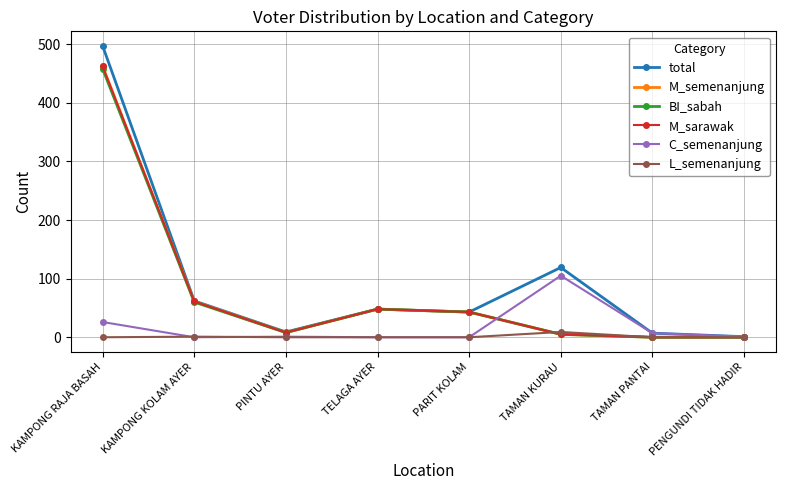

Reading left to right, list all the values displayed in this chart.

total: KAMPONG RAJA BASAH=497	KAMPONG KOLAM AYER=62	PINTU AYER=9	TELAGA AYER=48	PARIT KOLAM=43	TAMAN KURAU=119	TAMAN PANTAI=7	PENGUNDI TIDAK HADIR=1
M_semenanjung: KAMPONG RAJA BASAH=462	KAMPONG KOLAM AYER=61	PINTU AYER=8	TELAGA AYER=48	PARIT KOLAM=43	TAMAN KURAU=5	TAMAN PANTAI=0	PENGUNDI TIDAK HADIR=0
BI_sabah: KAMPONG RAJA BASAH=458	KAMPONG KOLAM AYER=60	PINTU AYER=8	TELAGA AYER=48	PARIT KOLAM=43	TAMAN KURAU=5	TAMAN PANTAI=0	PENGUNDI TIDAK HADIR=0
M_sarawak: KAMPONG RAJA BASAH=462	KAMPONG KOLAM AYER=61	PINTU AYER=8	TELAGA AYER=48	PARIT KOLAM=43	TAMAN KURAU=5	TAMAN PANTAI=0	PENGUNDI TIDAK HADIR=0
C_semenanjung: KAMPONG RAJA BASAH=26	KAMPONG KOLAM AYER=0	PINTU AYER=1	TELAGA AYER=0	PARIT KOLAM=0	TAMAN KURAU=105	TAMAN PANTAI=7	PENGUNDI TIDAK HADIR=1
L_semenanjung: KAMPONG RAJA BASAH=0	KAMPONG KOLAM AYER=1	PINTU AYER=0	TELAGA AYER=0	PARIT KOLAM=0	TAMAN KURAU=9	TAMAN PANTAI=0	PENGUNDI TIDAK HADIR=0